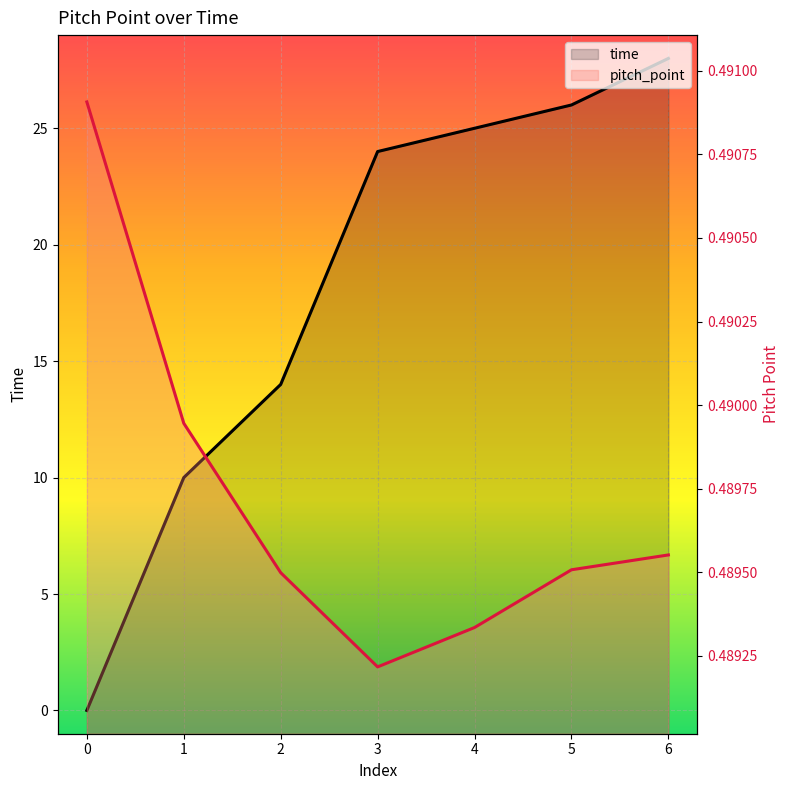

After their last crossing, which series has the higher values: time or pitch_point?

time